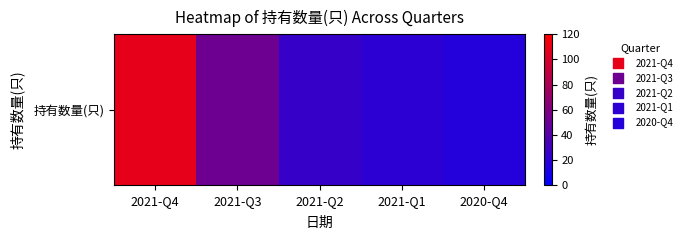

What is the sum of all values?

224